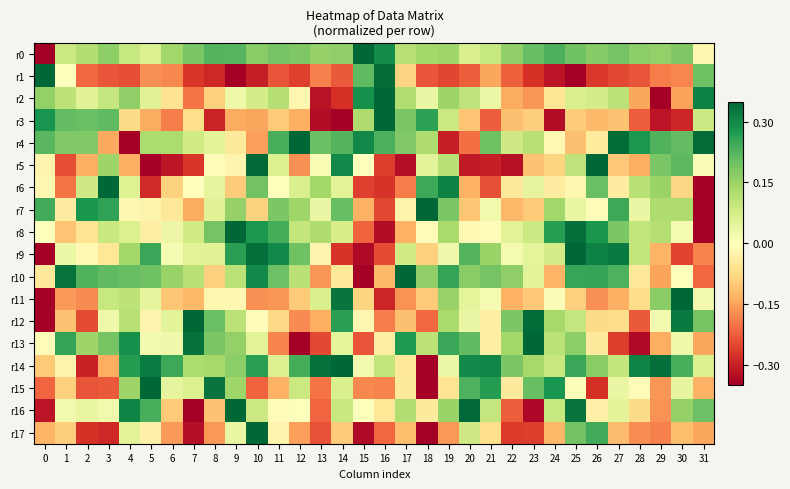

At how many categories does at least one series exceed 0?

32